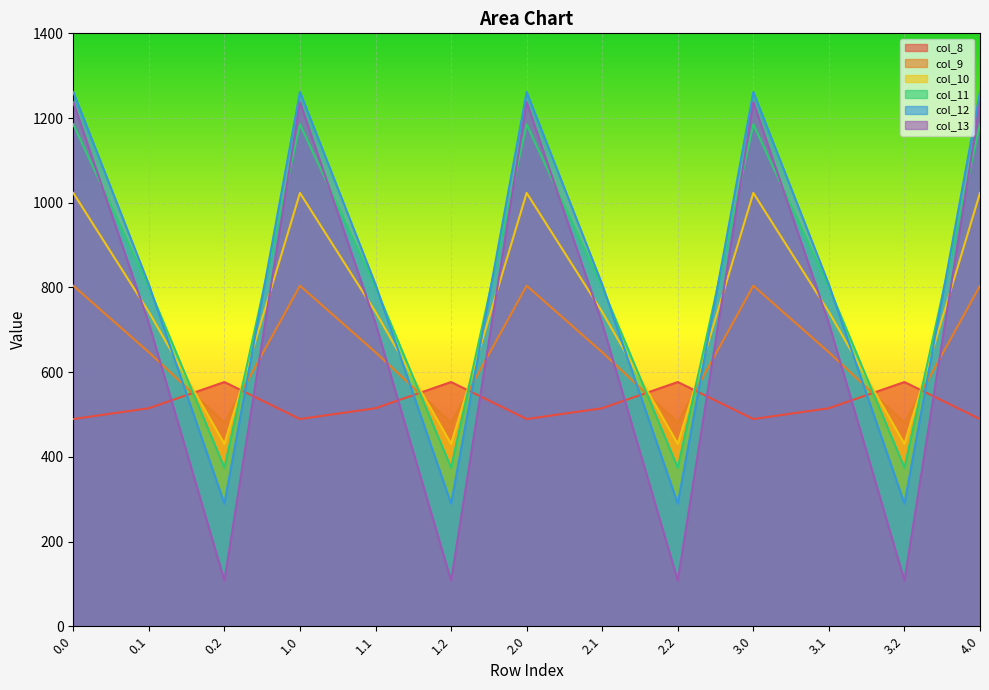

What is the sum of the col_13 values at 2.0 and 3.1?

1952.7